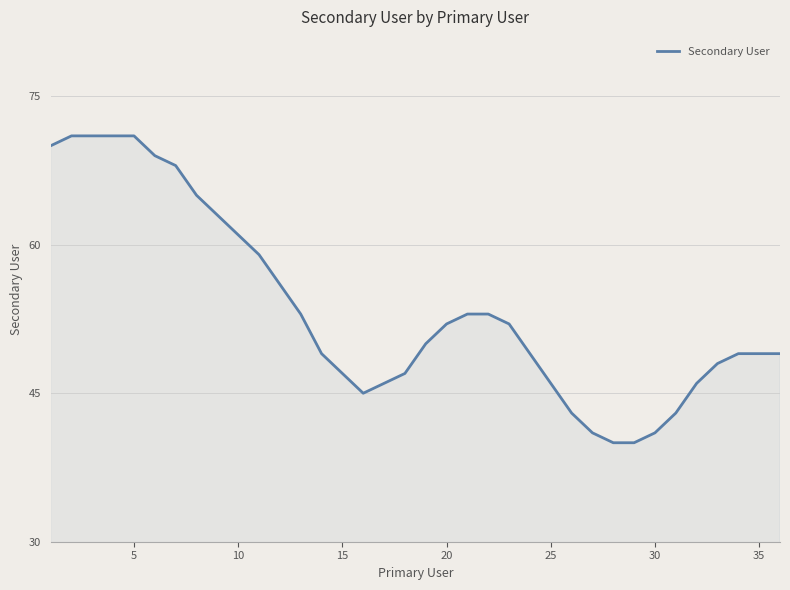

What is the maximum value shown in the chart?

71